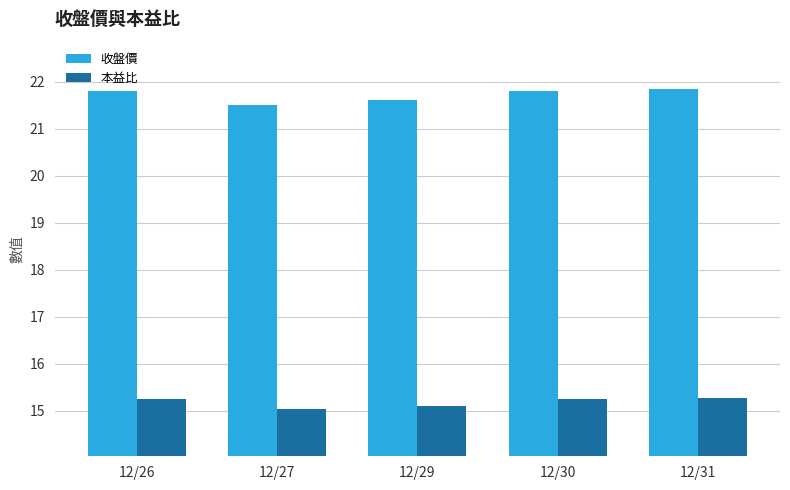

Reading right to left, what are all the values shown in this chart?

收盤價: 12/31=21.9	12/30=21.8	12/29=21.6	12/27=21.5	12/26=21.8
本益比: 12/31=15.3	12/30=15.2	12/29=15.1	12/27=15.0	12/26=15.2